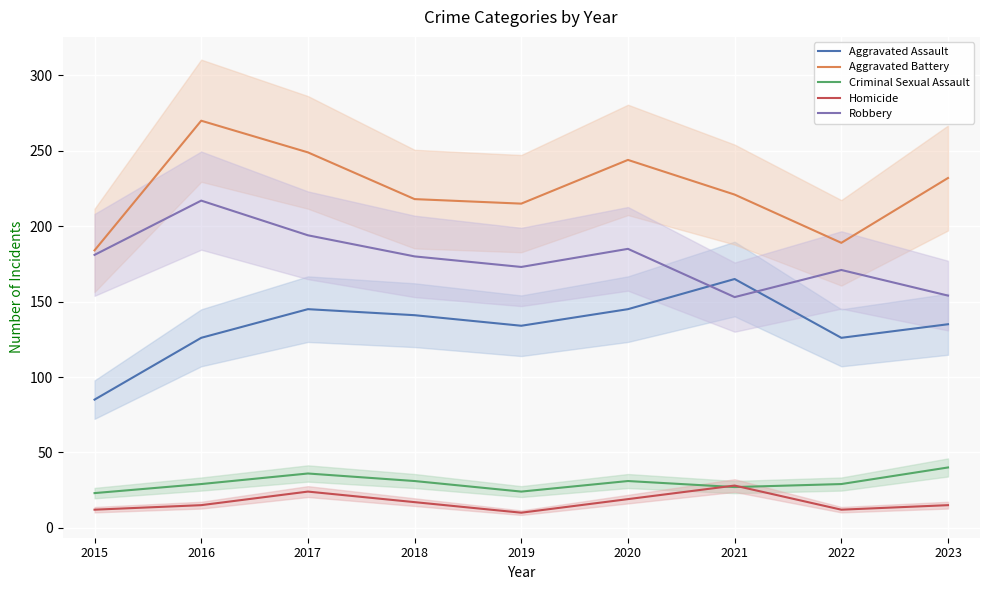

What is the average value of the Aggravated Assault series?

134